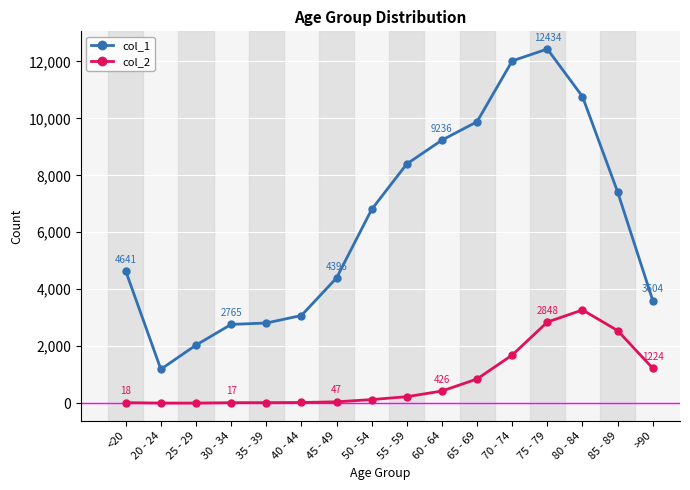

What is the sum of the col_1 values at 80 - 84 and <20?

15405